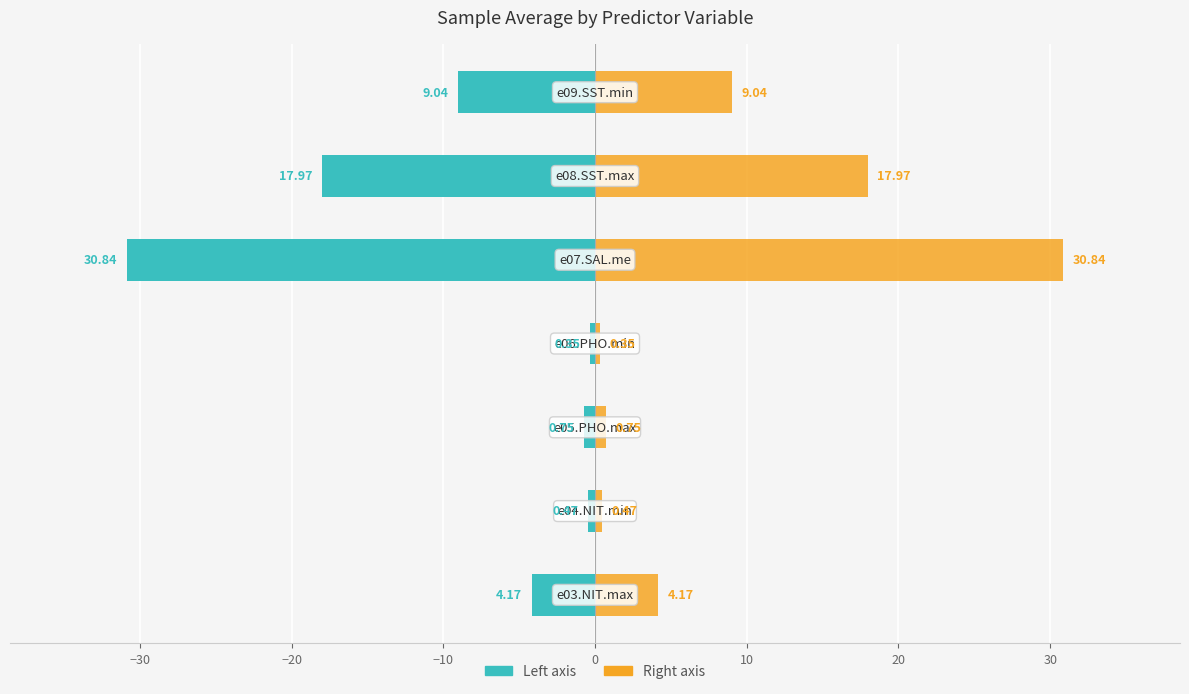

What is the difference between the maximum and minimum values in the Sample average (right) series?

30.5